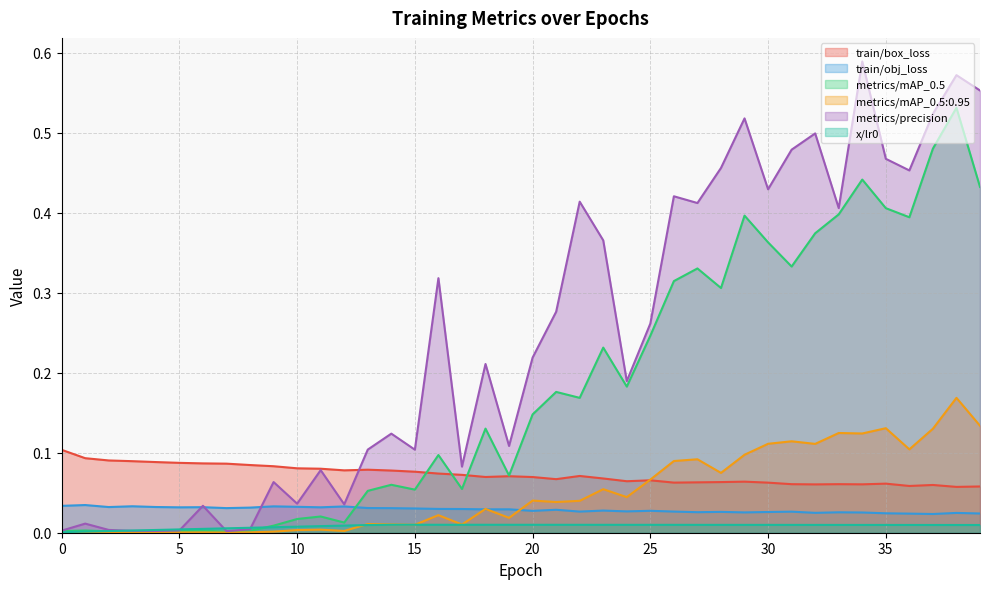

Which series has the largest total across all categories?

metrics/precision